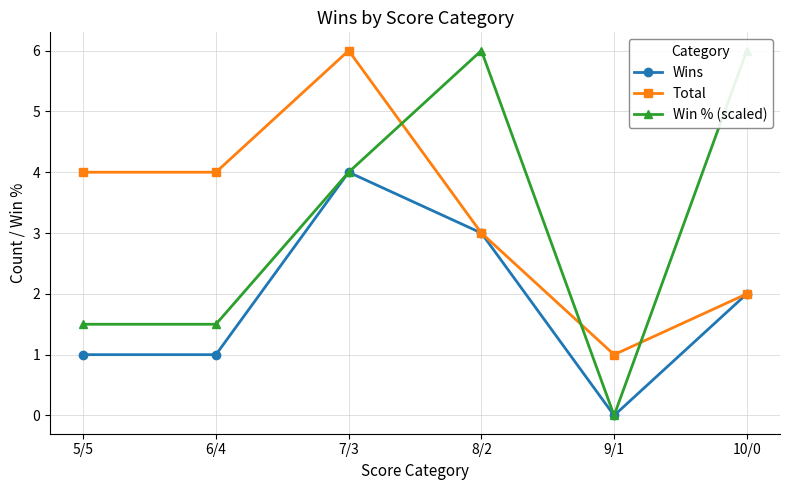

What is the value of the Win % (scaled) point at the 2nd from the left?

1.5